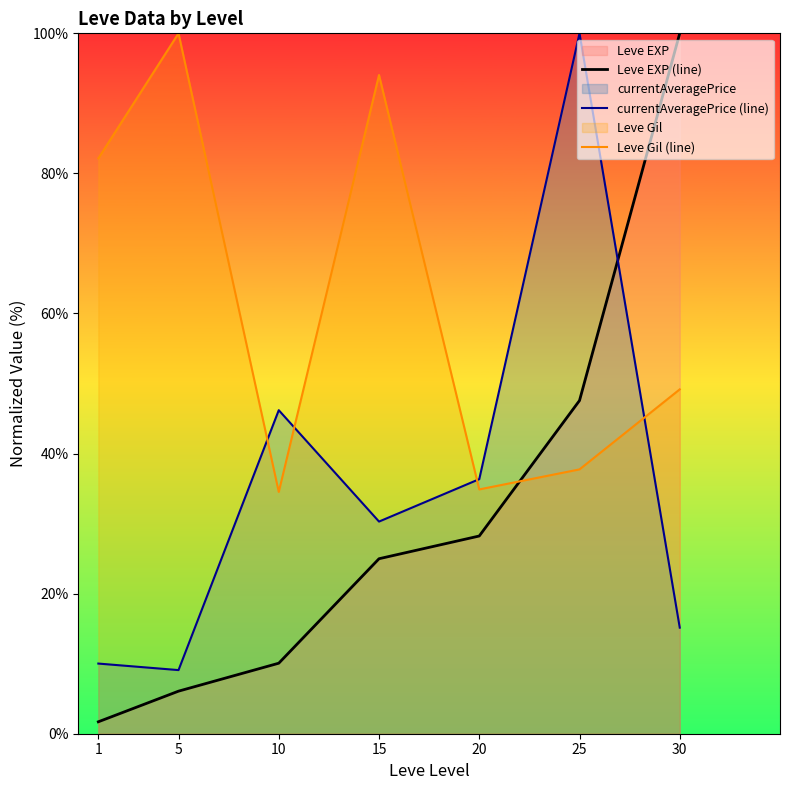

What is the total value across all series at 25?

185.3